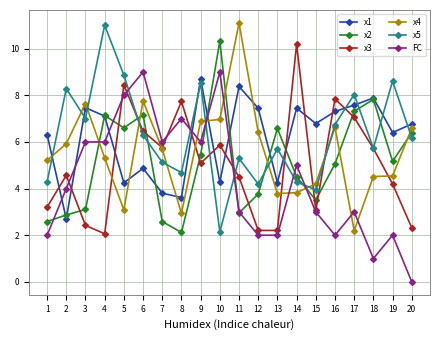

Between 7 and 20, which series saw the biggest shift?

FC